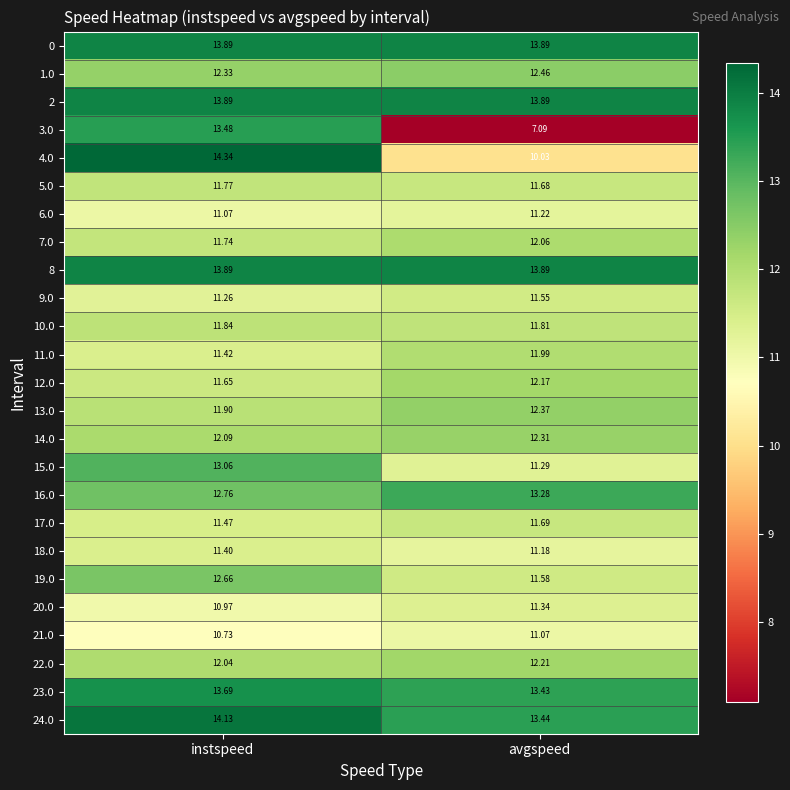

Rank the categories by 23.0 value from highest to lowest.

instspeed, avgspeed